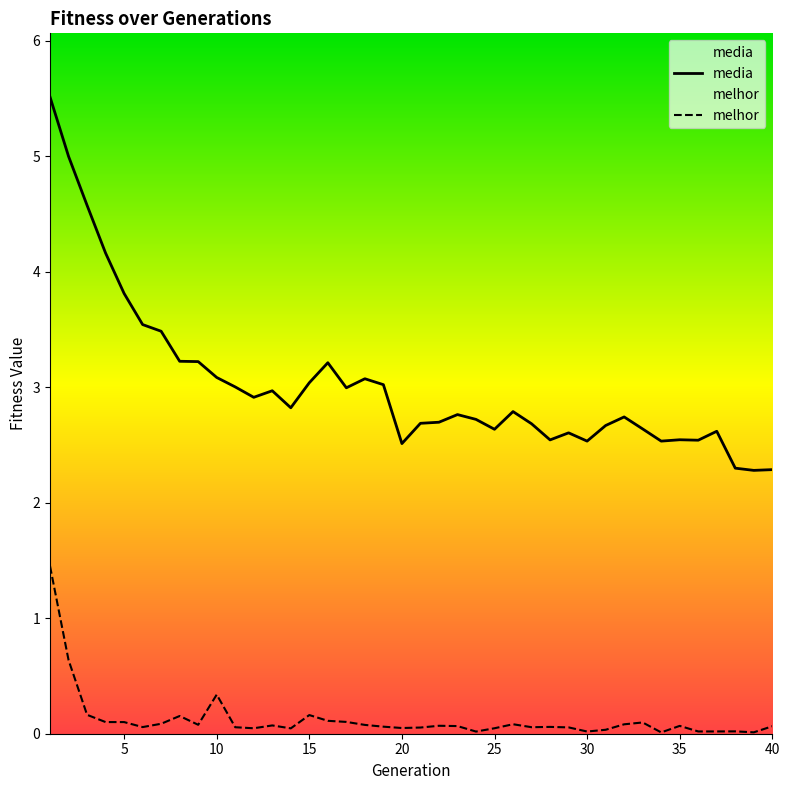

What is the average value of the media series?

3.0